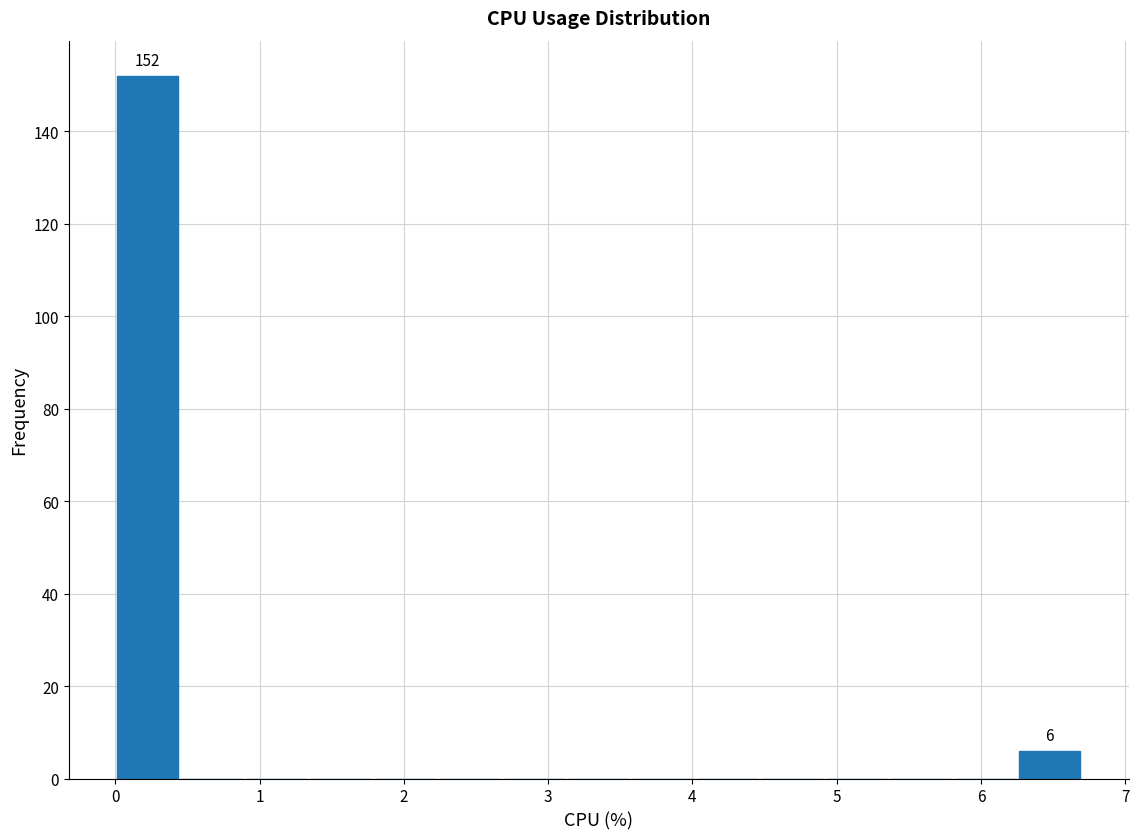

Which range on the x-axis has the tallest bar?

0.0 to 0.4